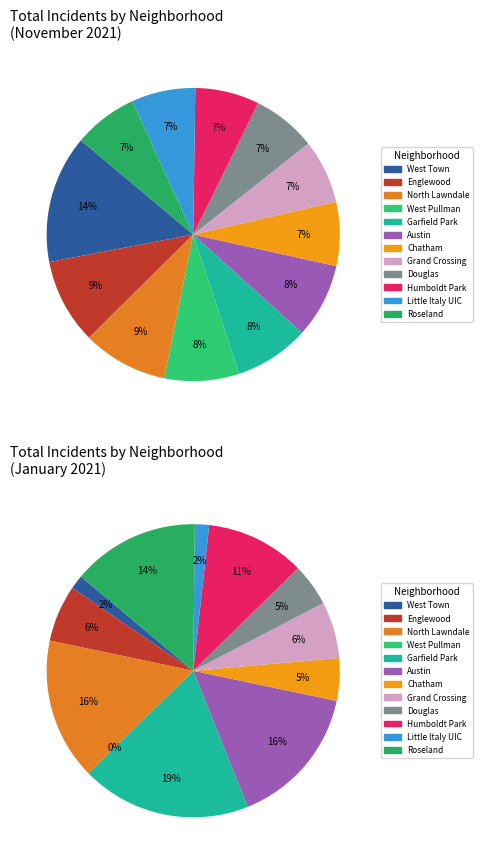

Is there a majority slice in this chart?

No